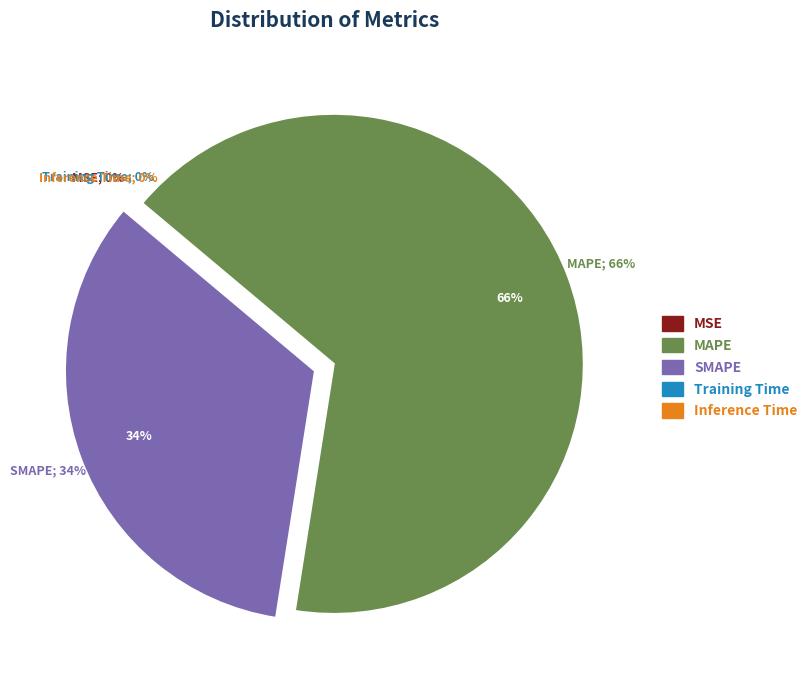

Rank the categories by value from lowest to highest.

MSE, Inference Time, Training Time, SMAPE, MAPE